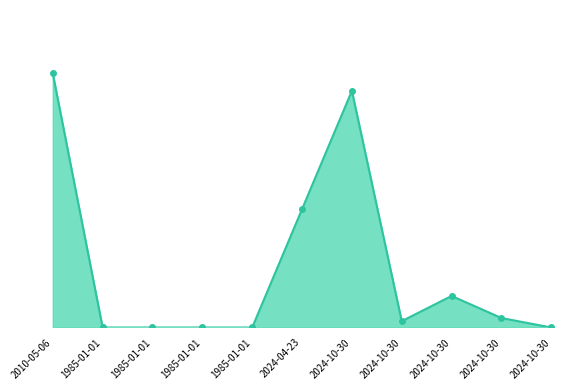

What is the difference between the maximum and second lowest values?

161